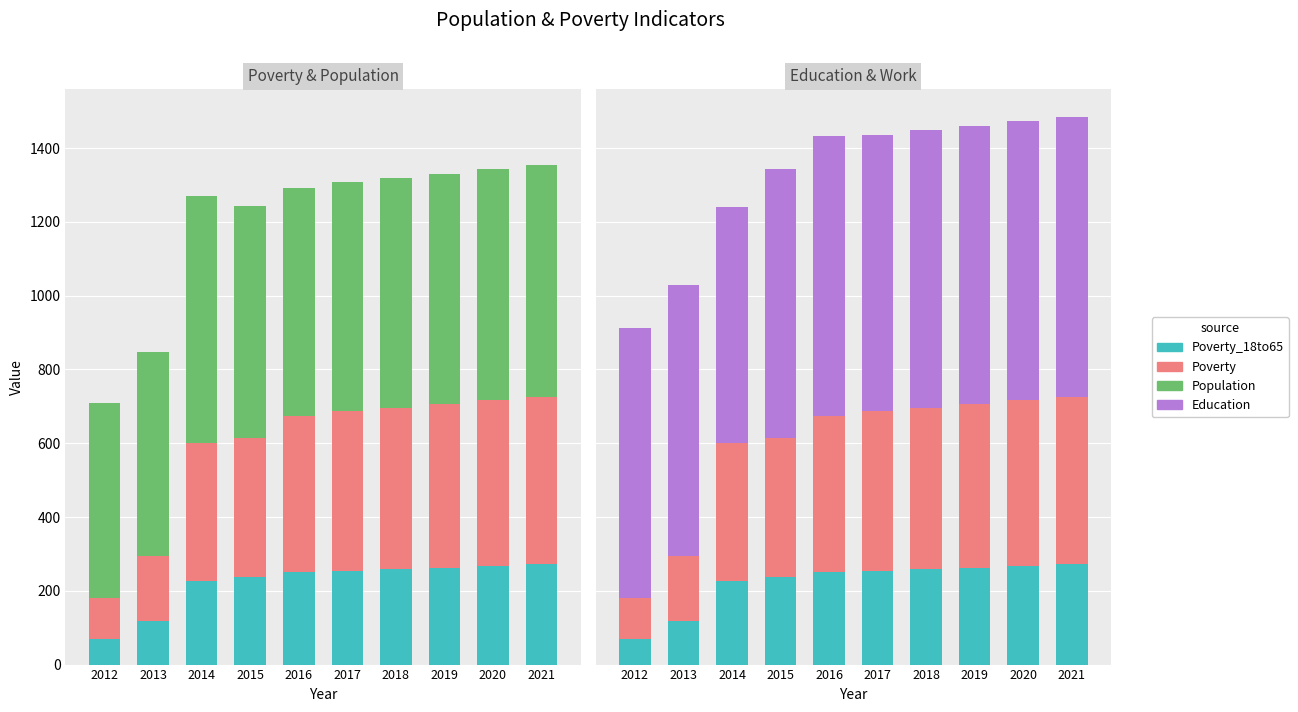

Rank the series at 2016 from lowest to highest value.

Poverty_18to65, Poverty, Population, Education